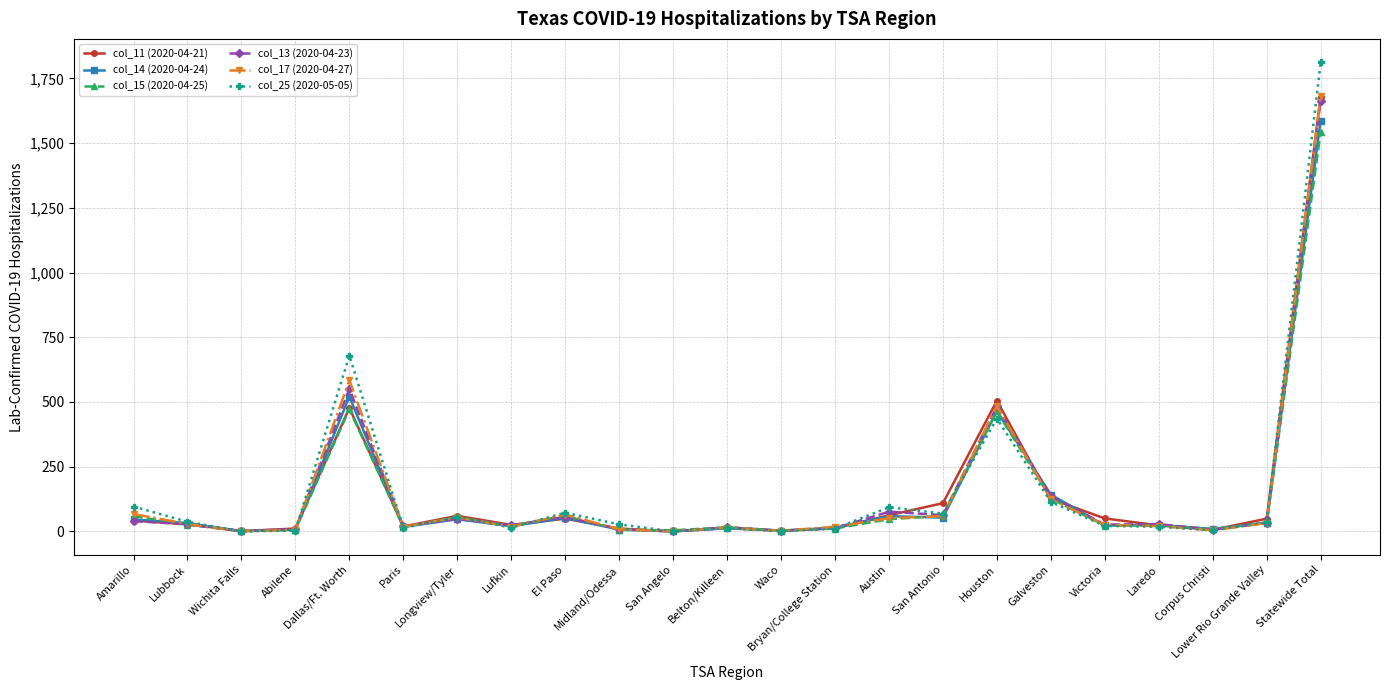

Which series has the widest spread of values?

col_25 (2020-05-05)